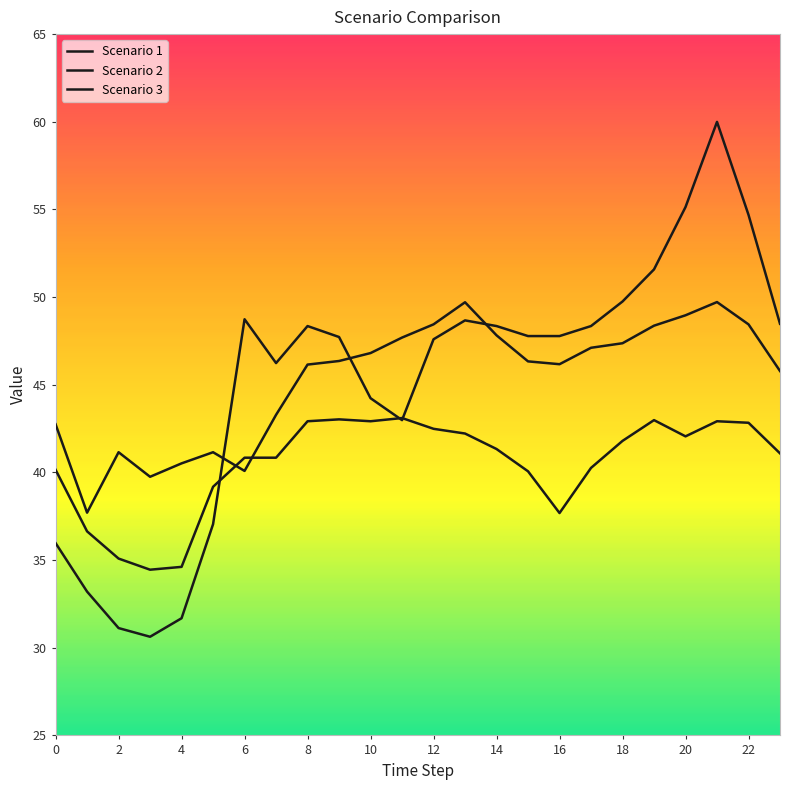

How many lines are shown in the chart?

3